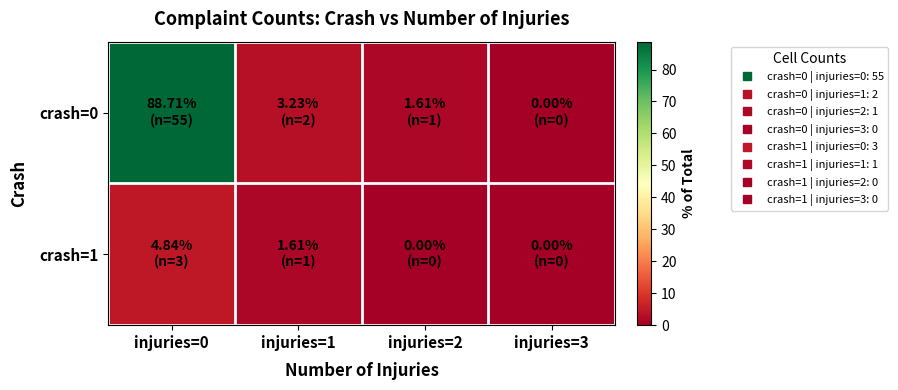

Reading left to right, what are all the values shown in this chart?

crash=0: injuries=0=88.7	injuries=1=3.2	injuries=2=1.6	injuries=3=0.0
crash=1: injuries=0=4.8	injuries=1=1.6	injuries=2=0.0	injuries=3=0.0